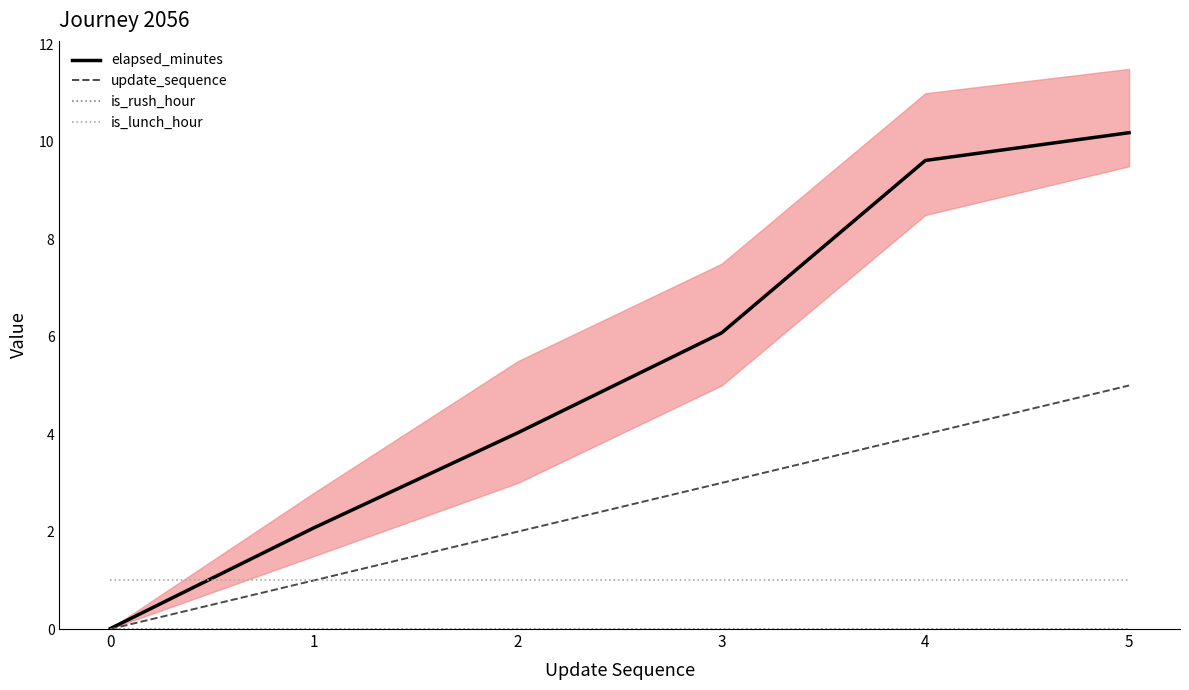

How many values in the update_sequence series are below 3?

3